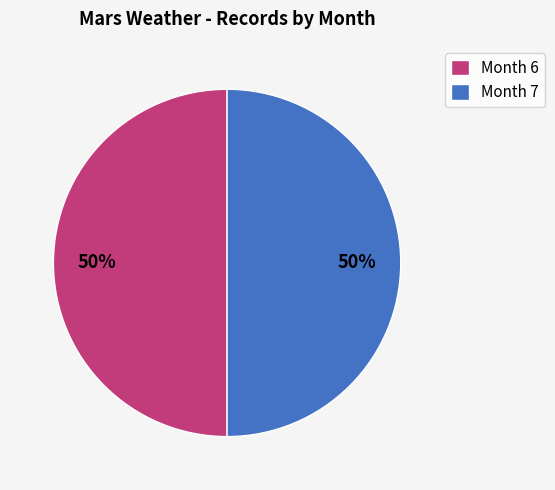

The Month 7 slice represents 62% of the pie. True or false?

False